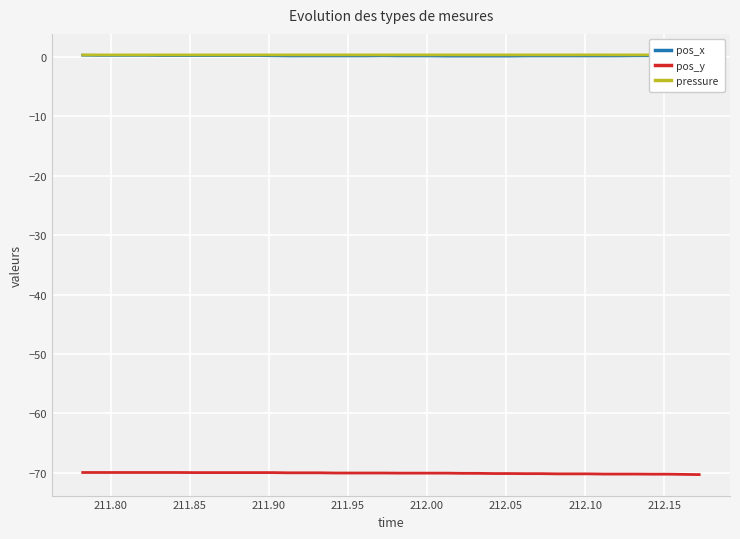

What is the maximum value for pos_y?

-69.9